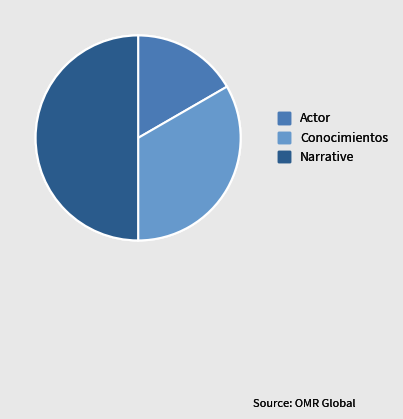

Is it true that Actor is 17% of the pie?

True